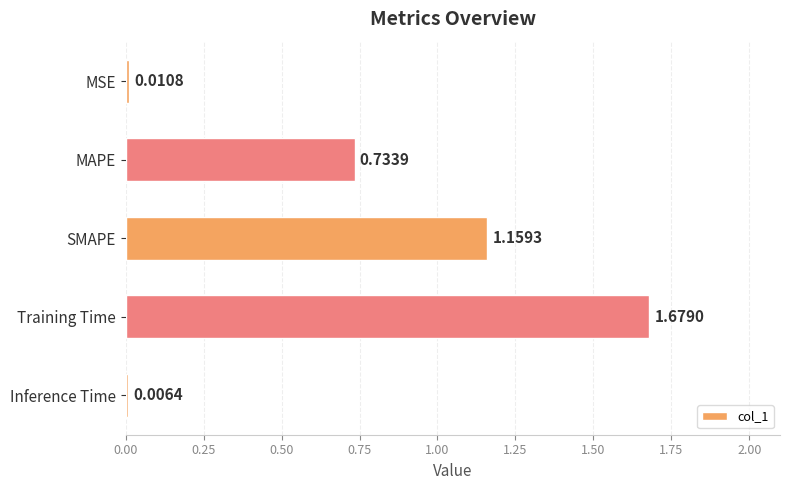

What is the sum of all values?

3.6